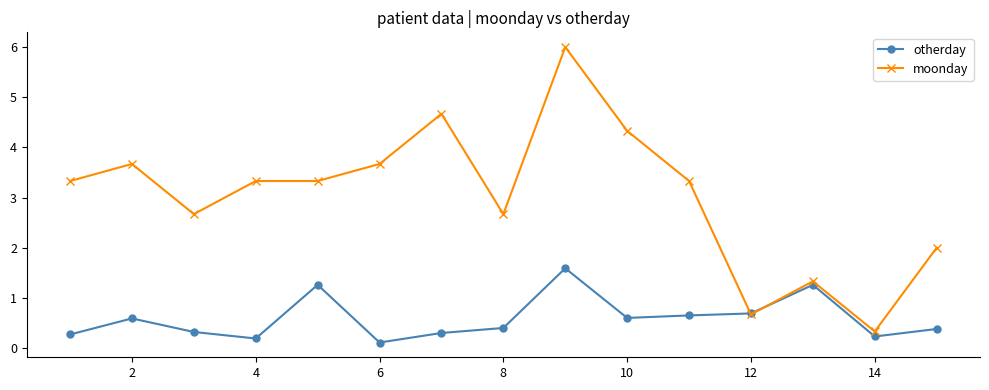

Which series has the largest total across all categories?

moonday